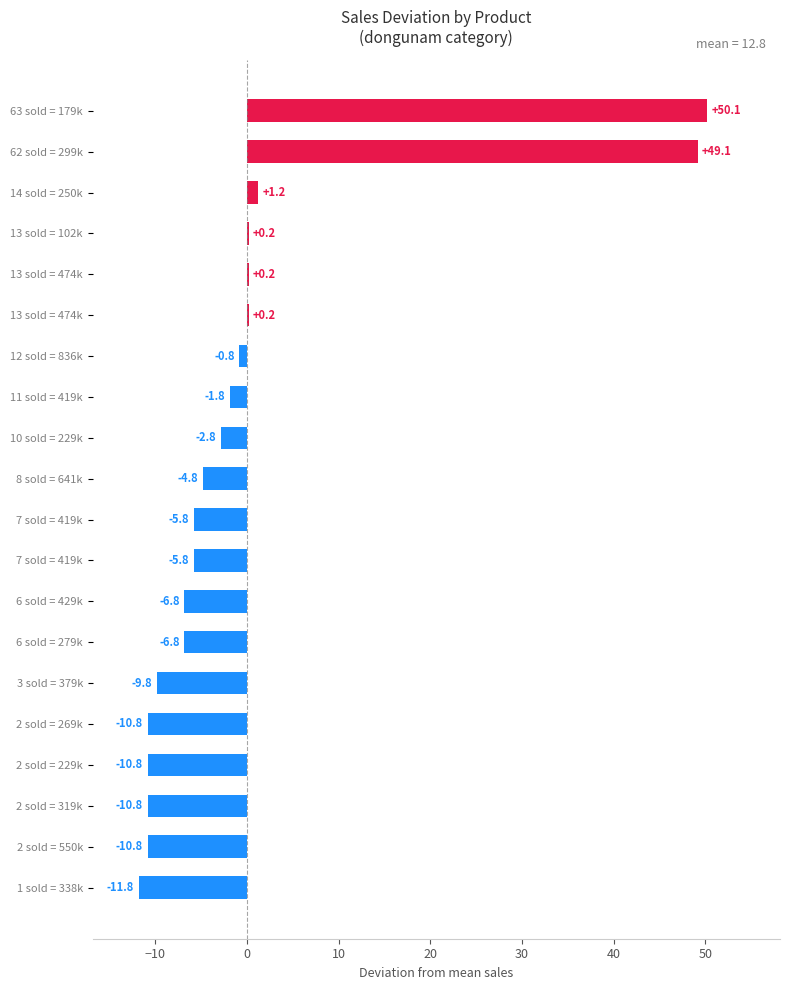

Where is the data nearest to the value 19?

14 sold = 250k